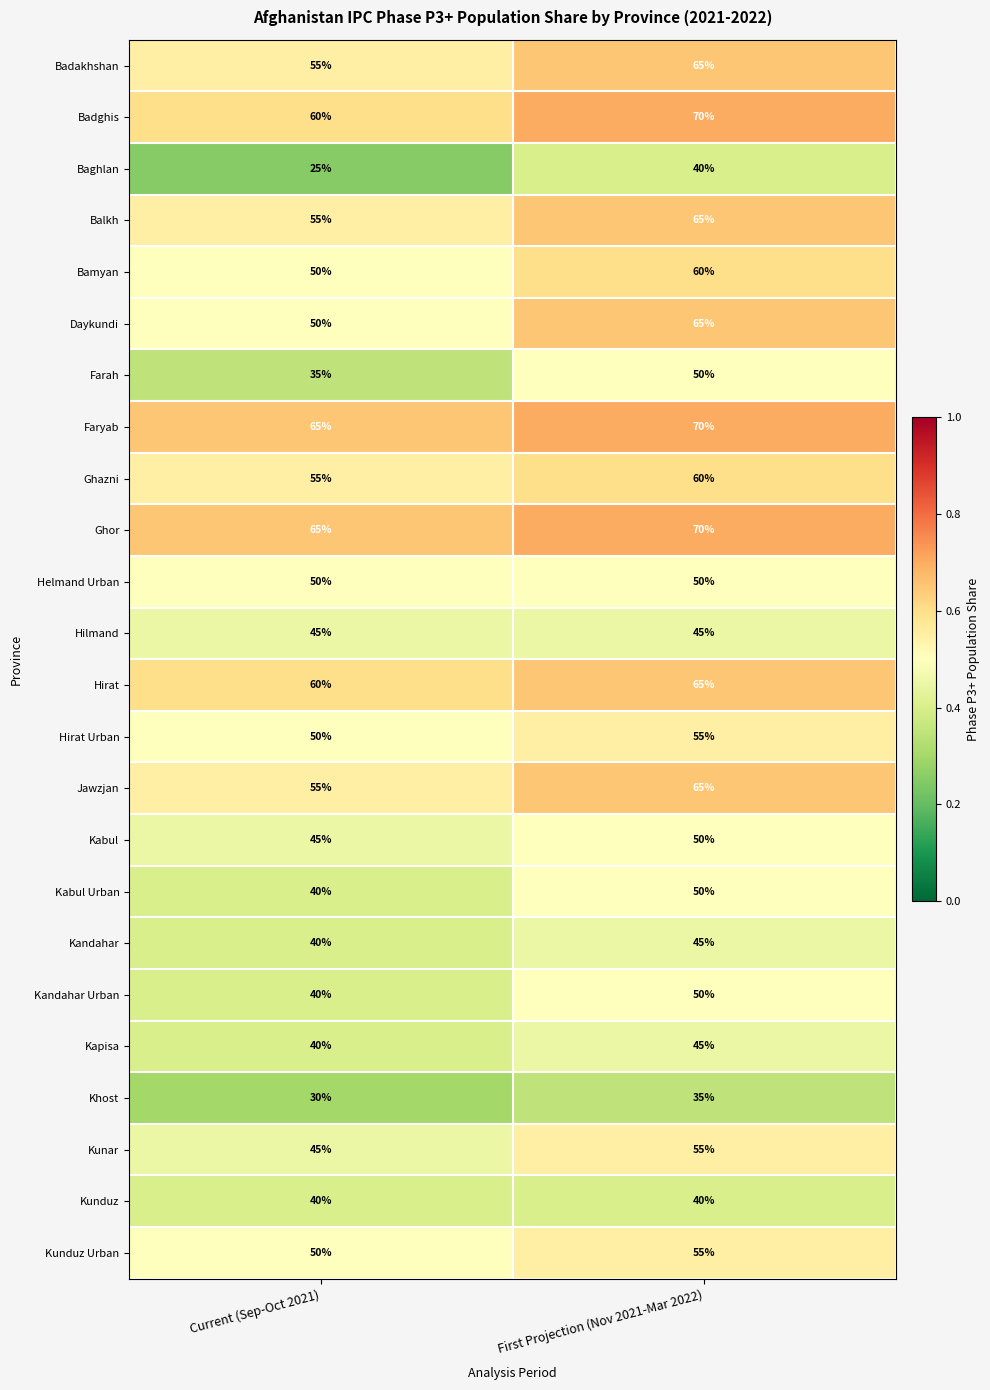

What is the sum of the Kabul Urban values at First Projection (Nov 2021-Mar 2022) and Current (Sep-Oct 2021)?

90